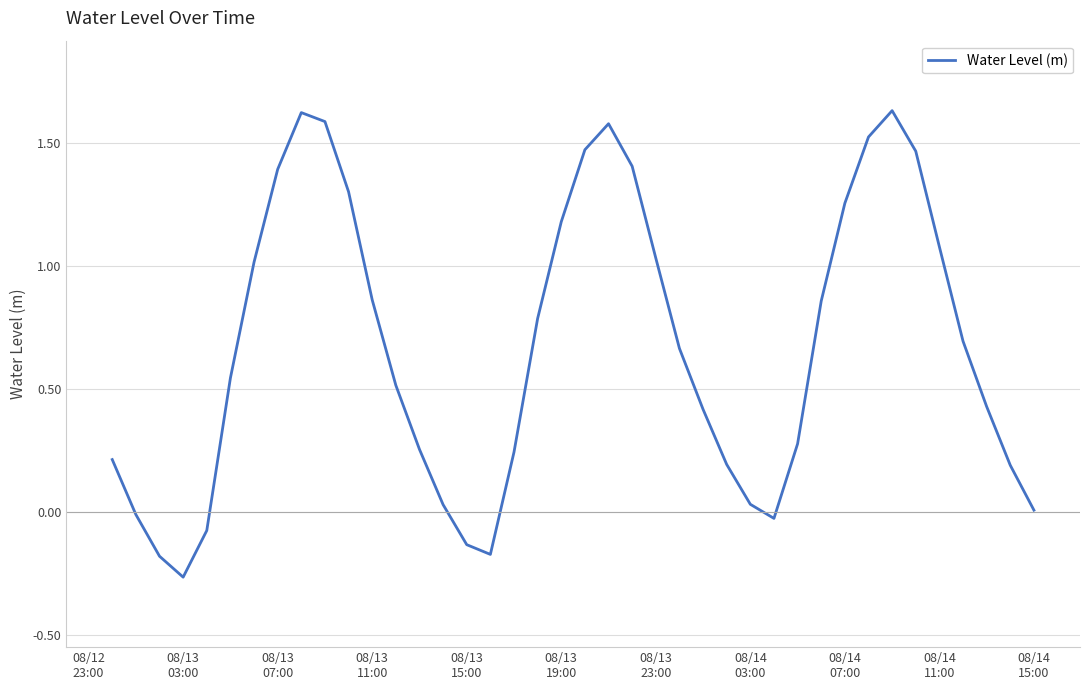

Does the chart display data point markers on the line(s)?

No